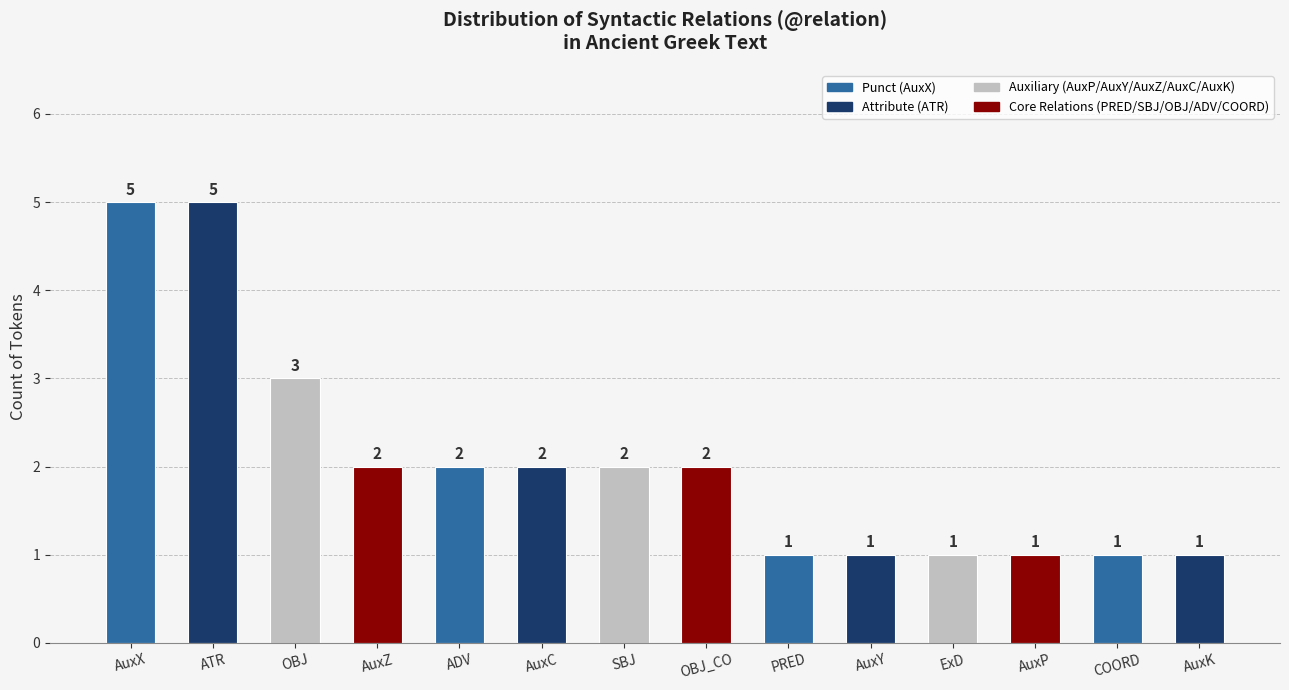

Reading right to left, extract all data points from this chart.

1	1	1	1	1	1	2	2	2	2	2	3	5	5